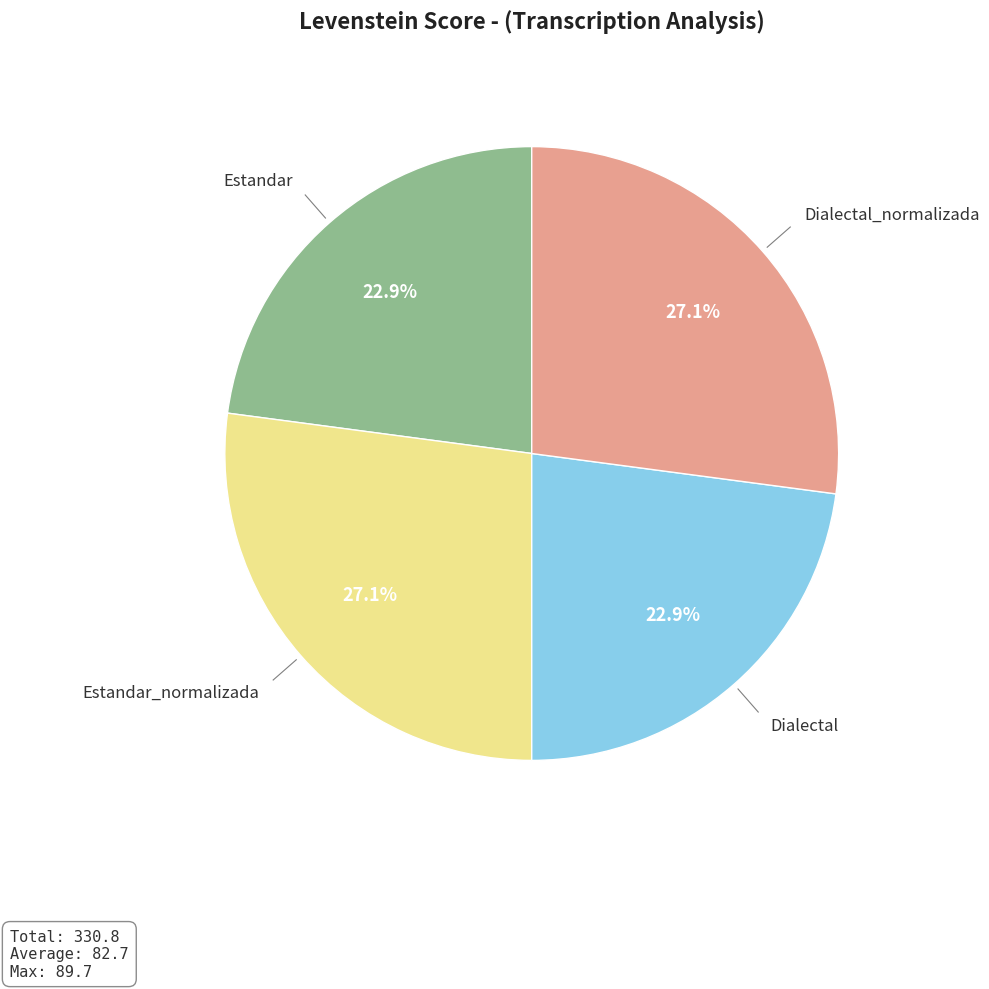

Is it true that Estandar_normalizada is 27% of the pie?

True